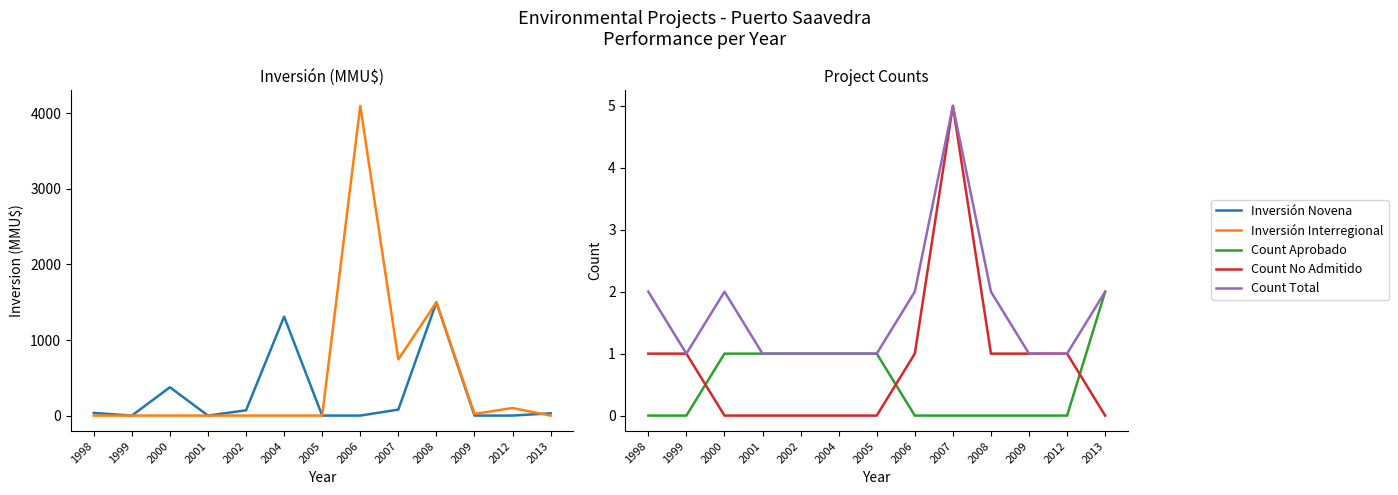

What is the value of the Inversión Interregional point at the 8th from the left?

4100